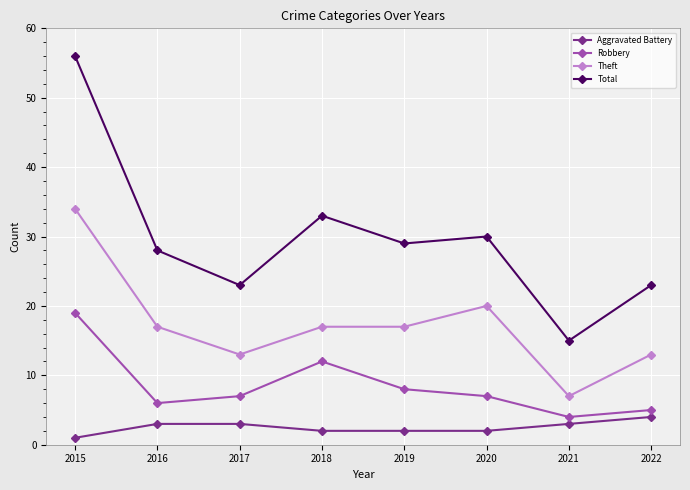

True or false: Theft and Aggravated Battery cross at least once.

False